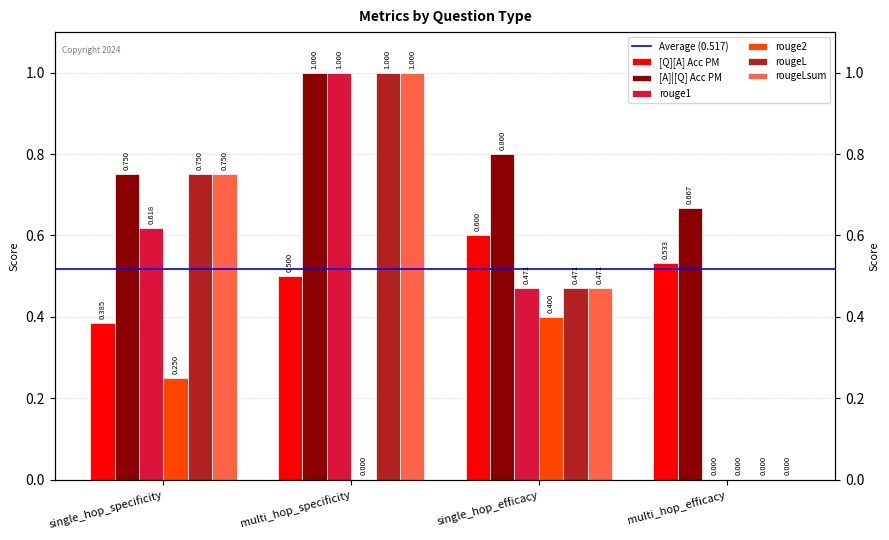

What is the difference between the rougeL values at single_hop_specificity and single_hop_efficacy?

0.3